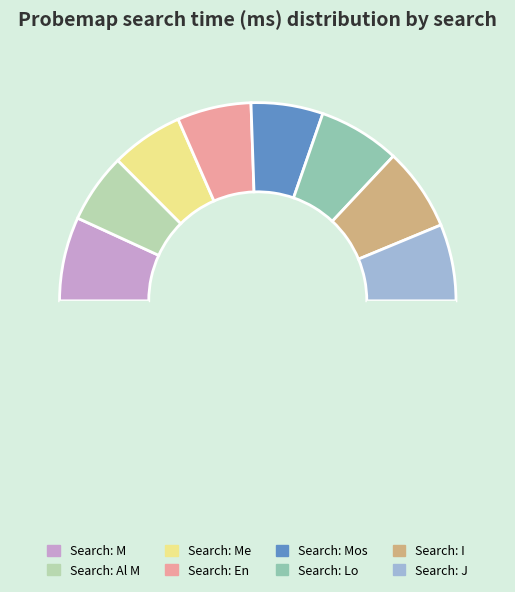

How many segments does this pie chart have?

9